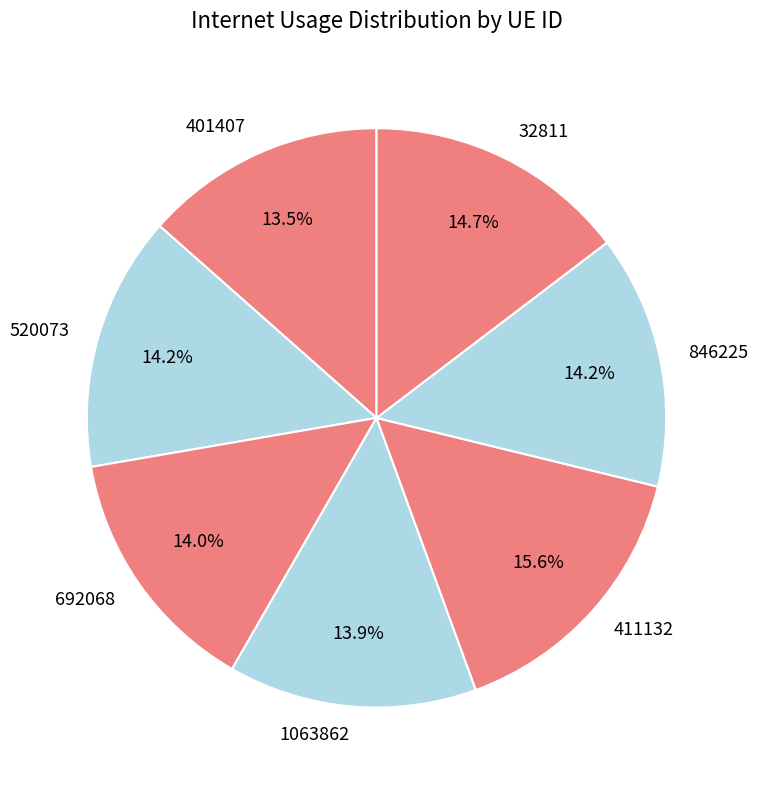

How many slices are in this pie chart?

7